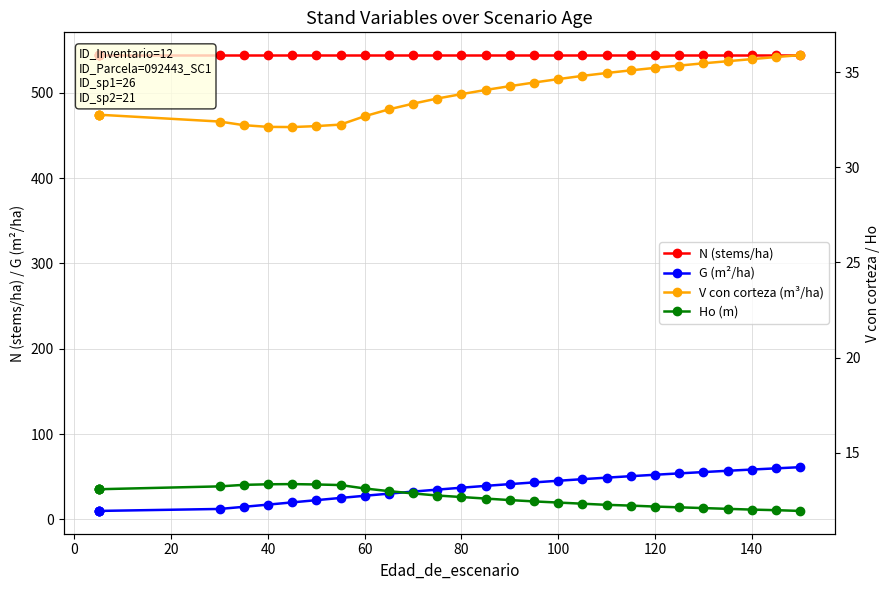

Which series has the widest spread of values?

G (m²/ha)